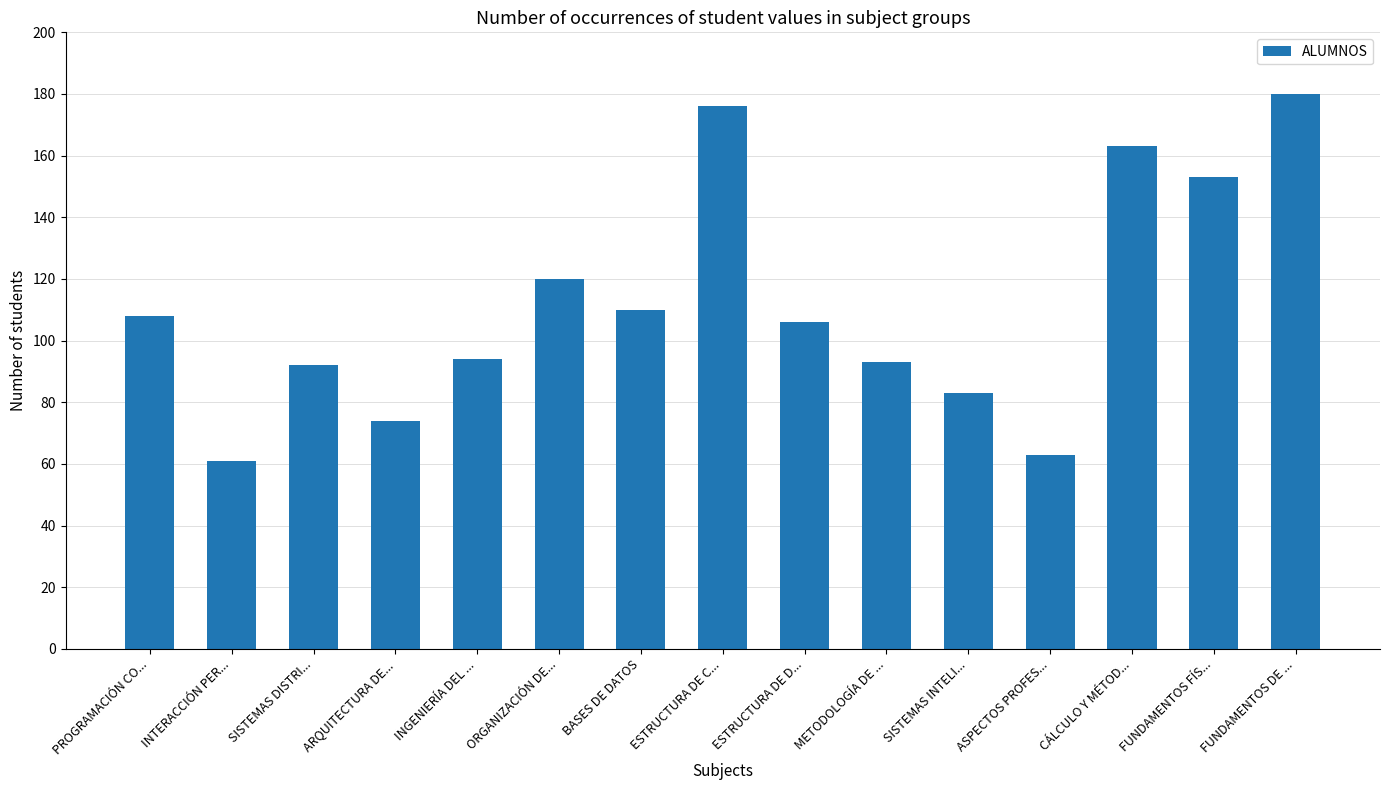

At which label is the value closest to 120?

ORGANIZACIÓN DE...